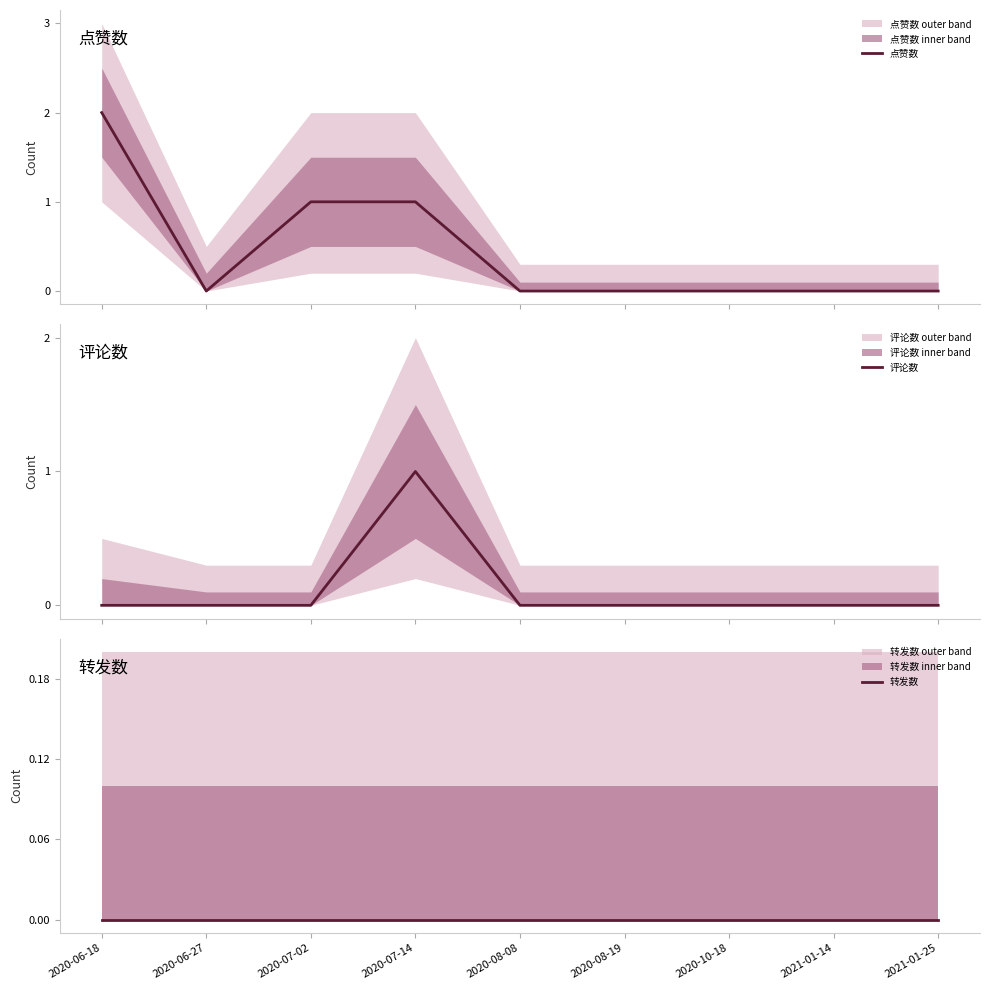

Reading left to right, transcribe all the data shown in this chart.

点赞数: 2020-06-18=2	2020-06-27=0	2020-07-02=1	2020-07-14=1	2020-08-08=0	2020-08-19=0	2020-10-18=0	2021-01-14=0	2021-01-25=0
评论数: 2020-06-18=0	2020-06-27=0	2020-07-02=0	2020-07-14=1	2020-08-08=0	2020-08-19=0	2020-10-18=0	2021-01-14=0	2021-01-25=0
转发数: 2020-06-18=0	2020-06-27=0	2020-07-02=0	2020-07-14=0	2020-08-08=0	2020-08-19=0	2020-10-18=0	2021-01-14=0	2021-01-25=0